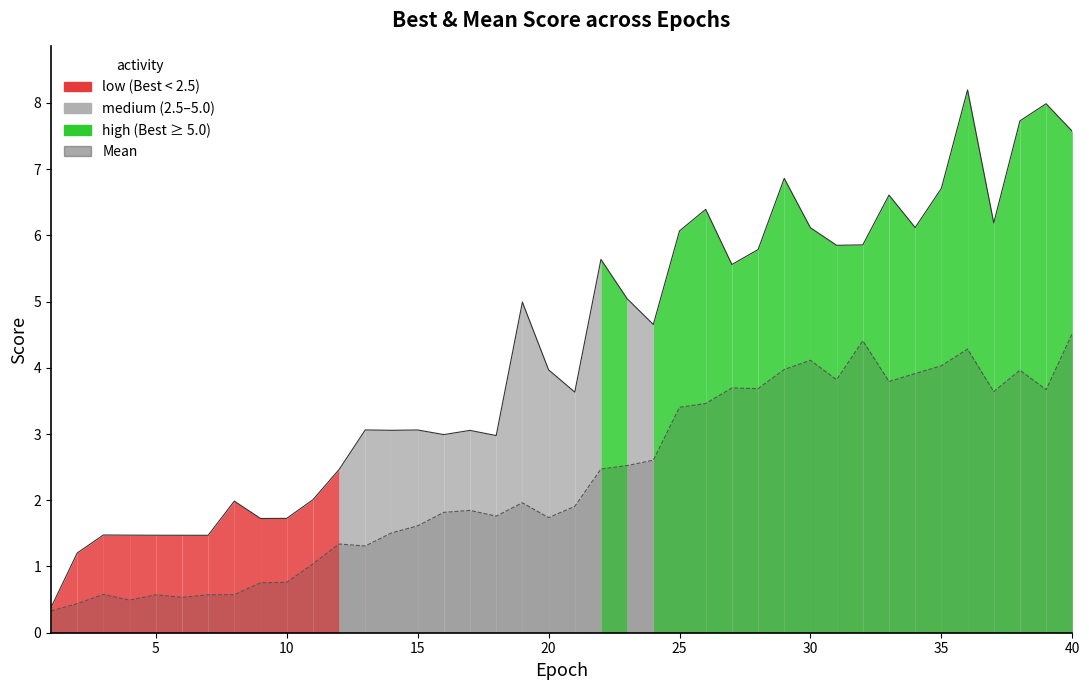

Between 25 and 5, which is larger?

25